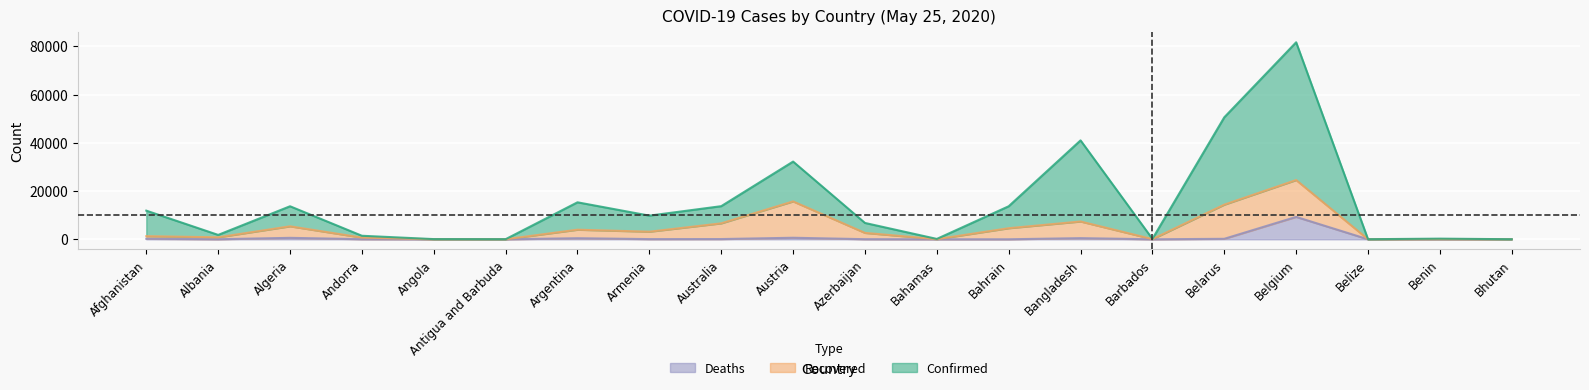

In Confirmed, how many points are lower than both neighbors (excluding endpoints)?

6